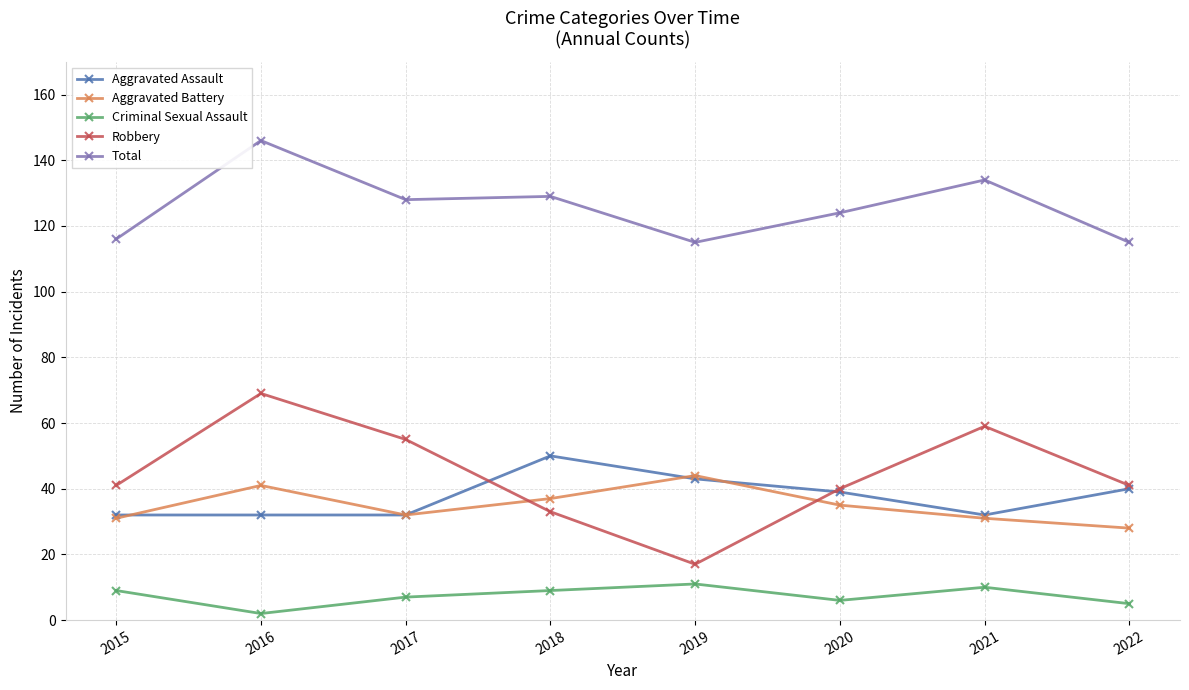

Reading left to right, extract all data points from this chart.

Aggravated Assault: 2015=32	2016=32	2017=32	2018=50	2019=43	2020=39	2021=32	2022=40
Aggravated Battery: 2015=31	2016=41	2017=32	2018=37	2019=44	2020=35	2021=31	2022=28
Criminal Sexual Assault: 2015=9	2016=2	2017=7	2018=9	2019=11	2020=6	2021=10	2022=5
Robbery: 2015=41	2016=69	2017=55	2018=33	2019=17	2020=40	2021=59	2022=41
Total: 2015=116	2016=146	2017=128	2018=129	2019=115	2020=124	2021=134	2022=115